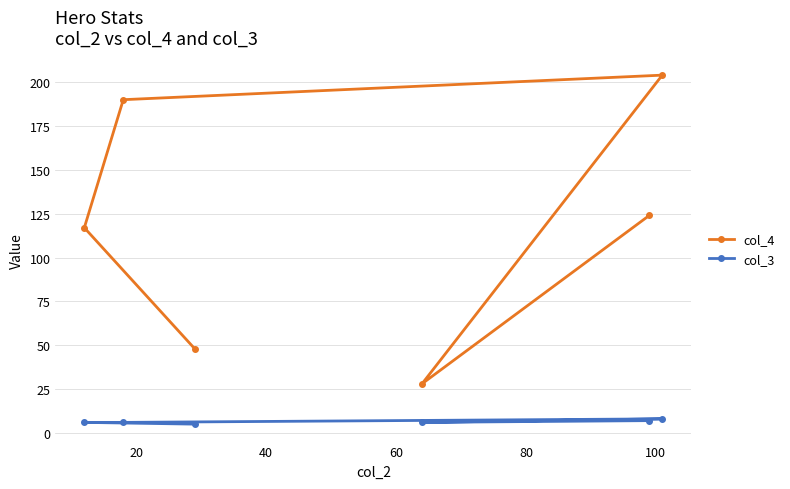

True or false: col_3 and col_4 intersect in this chart.

False